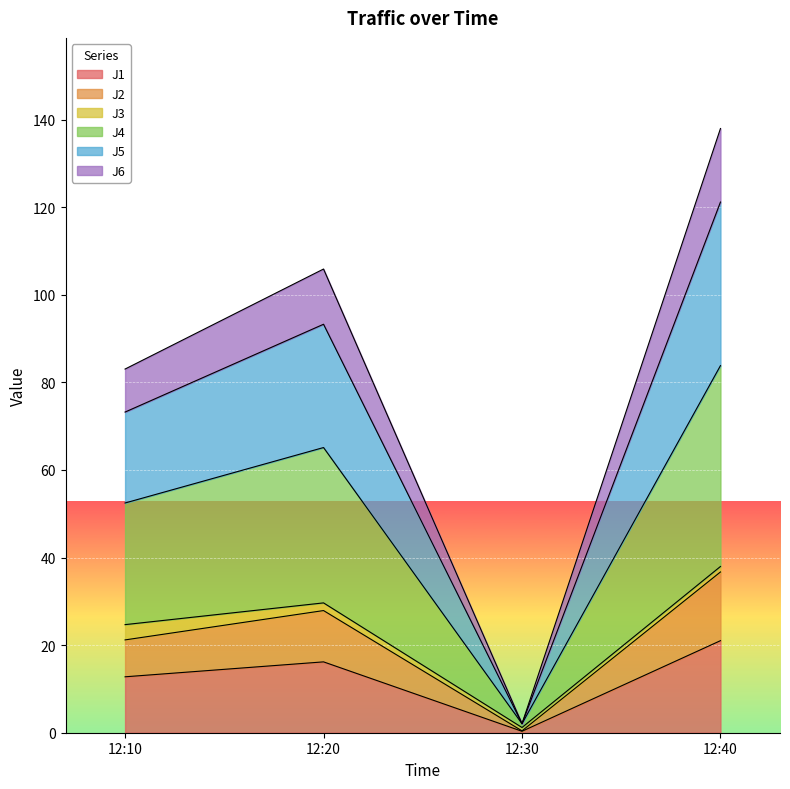

How many values in the J1 series are below 16?

2